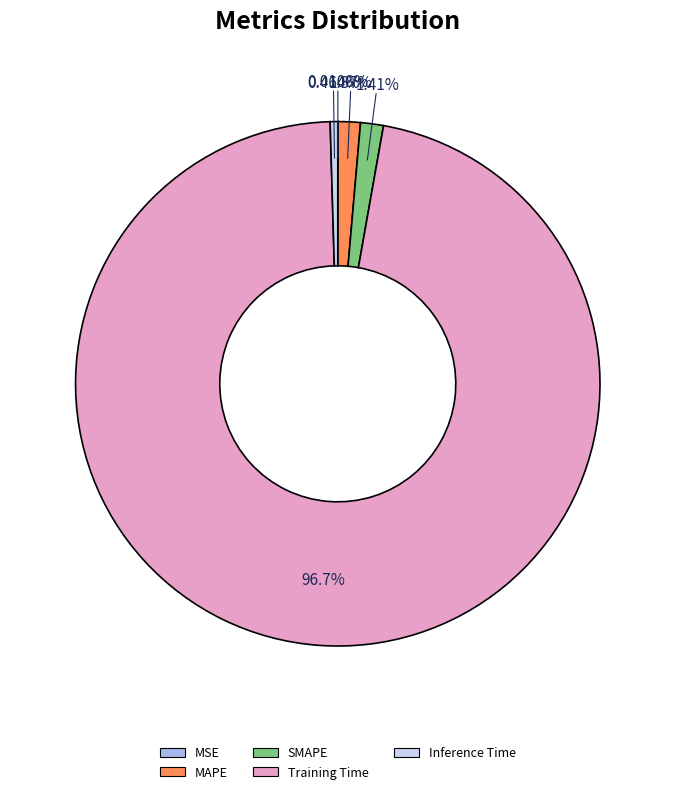

Is the sum of MAPE and Training Time greater than half?

Yes